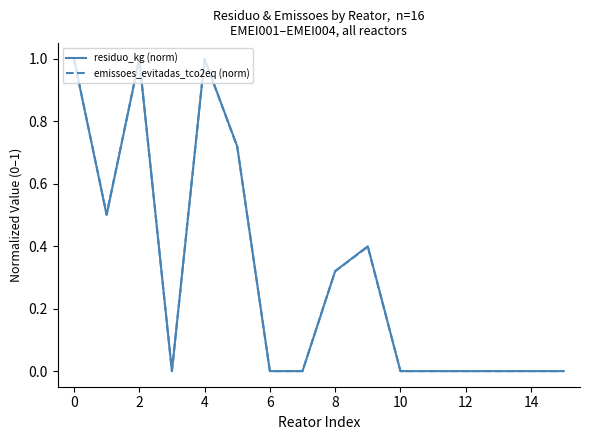

Does the chart display data point markers on the line(s)?

No